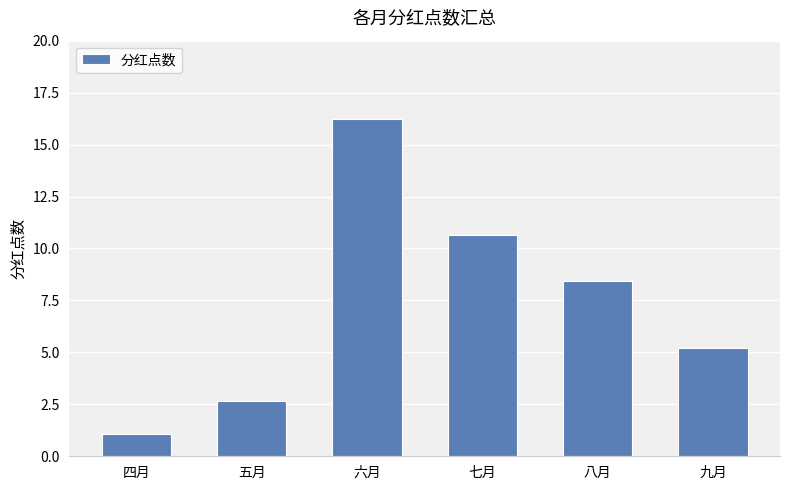

Does the chart contain stacked bars?

No